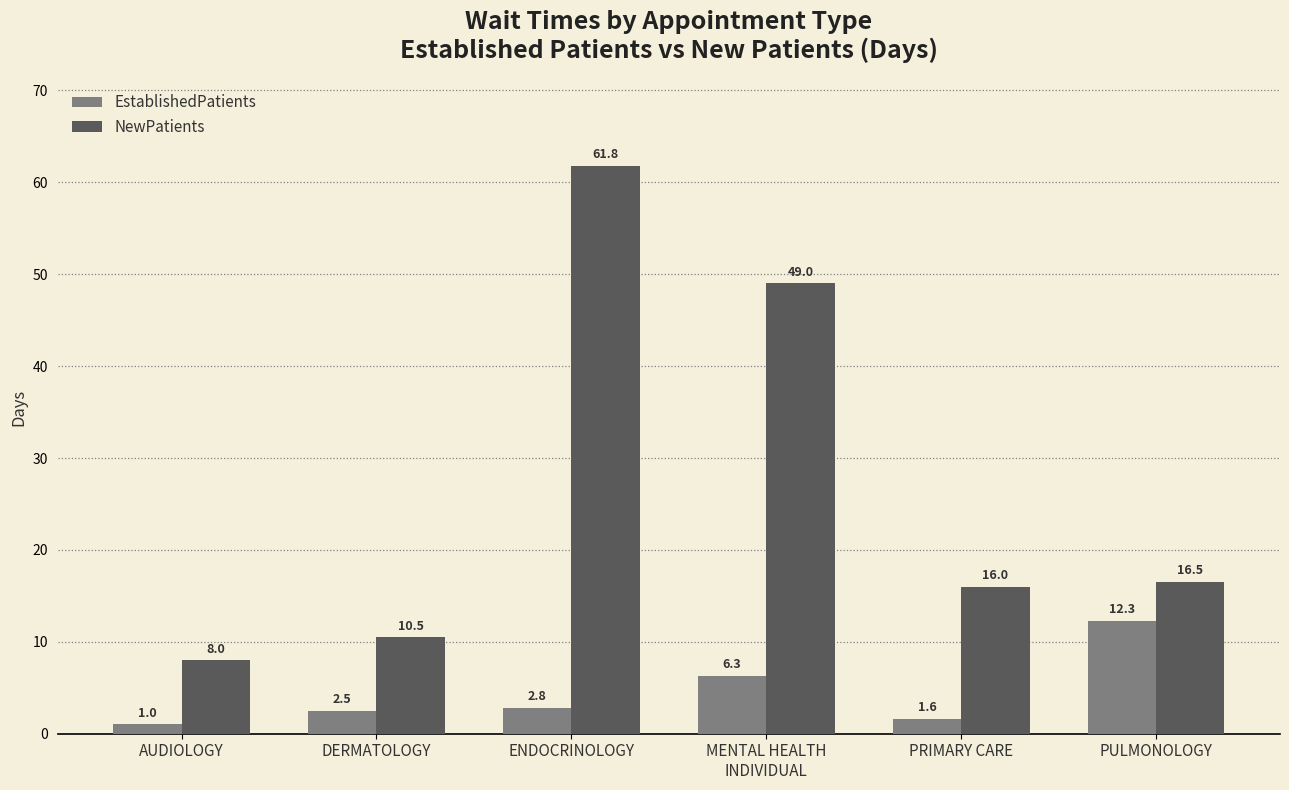

Reading left to right, list all the values displayed in this chart.

EstablishedPatients: 1.0	2.5	2.8	6.3	1.6	12.3
NewPatients: 8.0	10.5	61.8	49.0	16.0	16.5